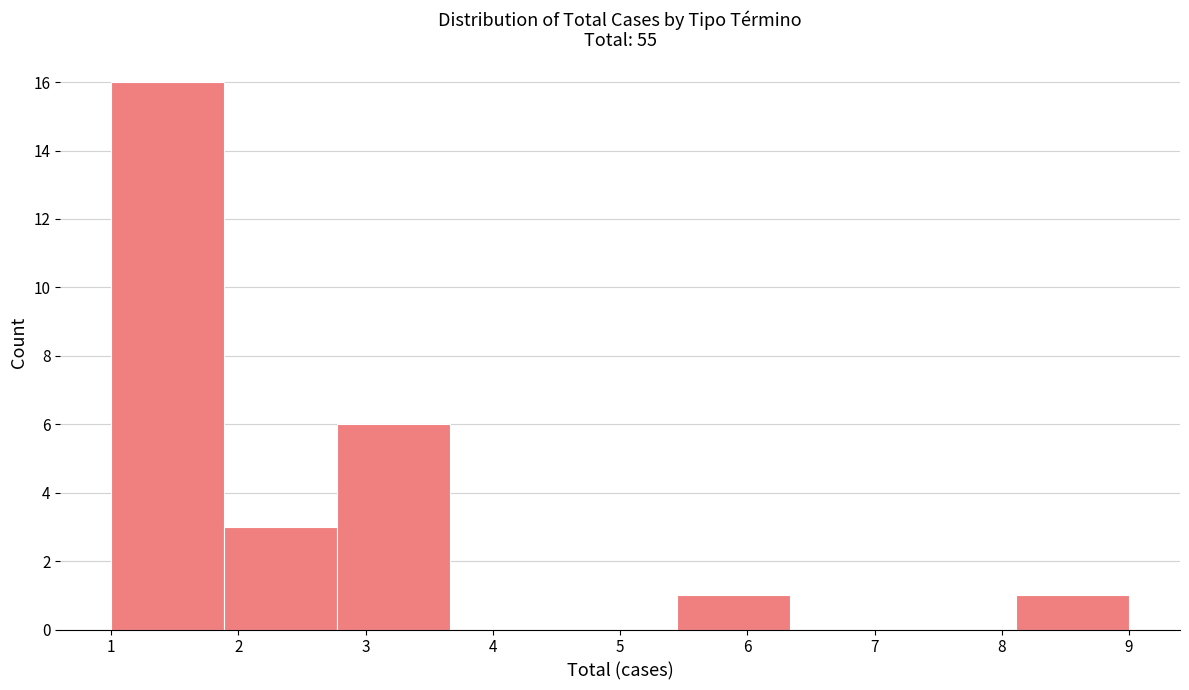

Reading left to right, list every bar in this chart as the range it spans on the x-axis followed by its height. Neither the bar edges nor the heights are printed on the chart, so give them approximately, as read against the axes.

1.0 to 1.9: 16
1.9 to 2.8: 3
2.8 to 3.7: 6
3.7 to 4.6: 0
4.6 to 5.4: 0
5.4 to 6.3: 1
6.3 to 7.2: 0
7.2 to 8.1: 0
8.1 to 9.0: 1